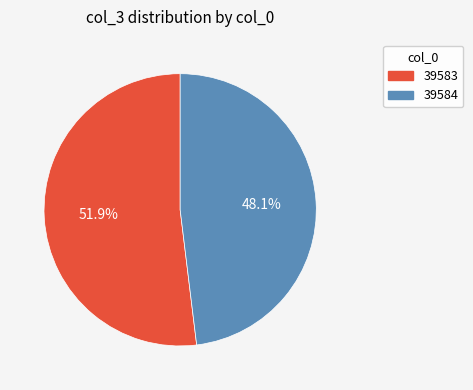

How many slices are in this pie chart?

2